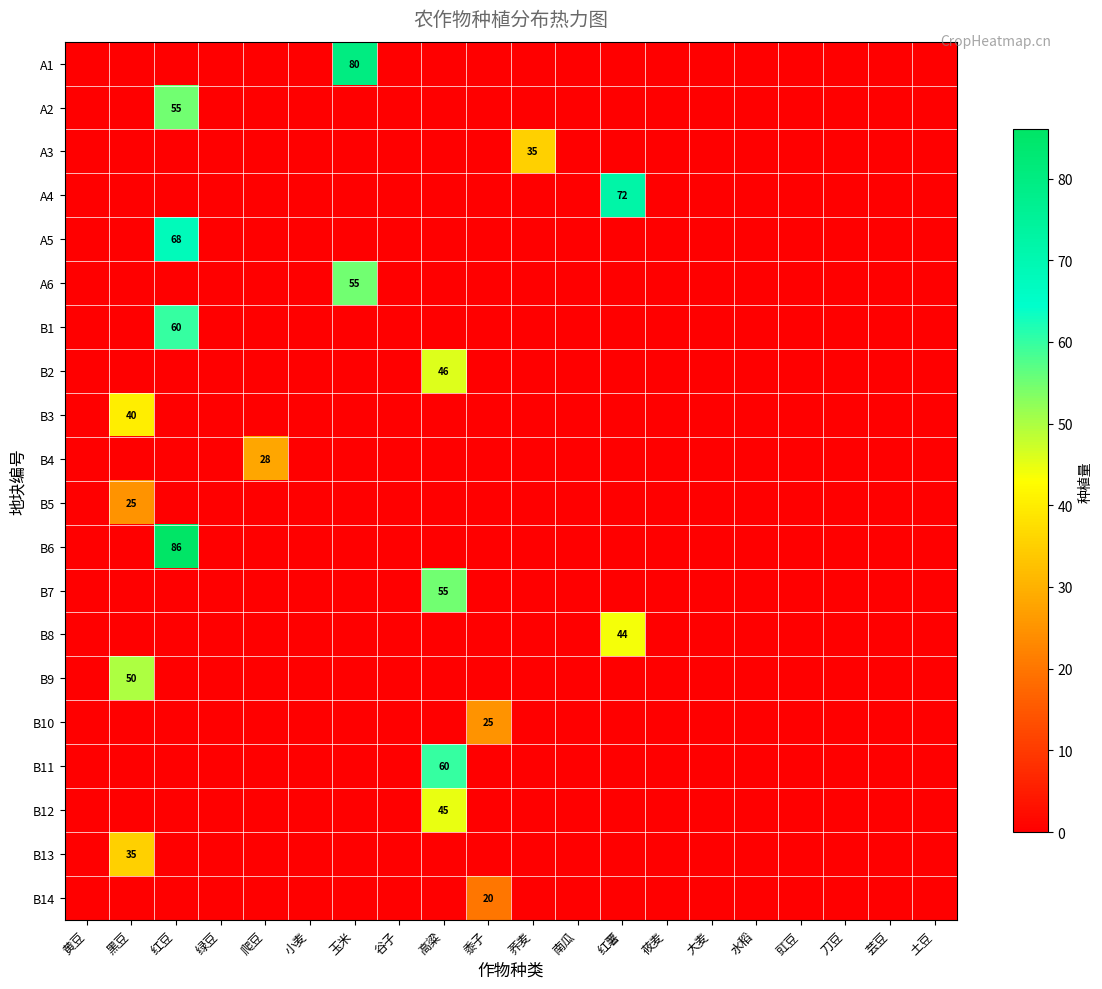

The B1 series shows 60 at 红豆. True or false?

True